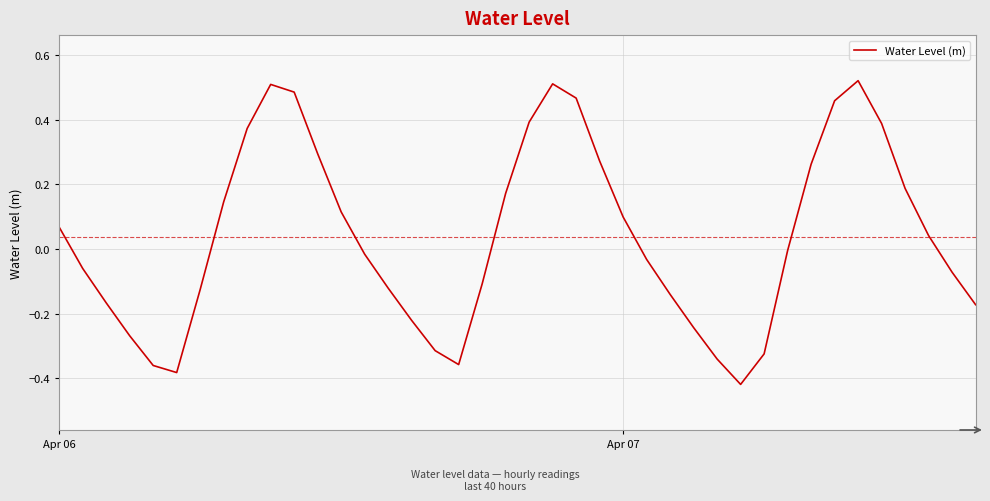

What is the difference between the maximum and minimum values?

0.9